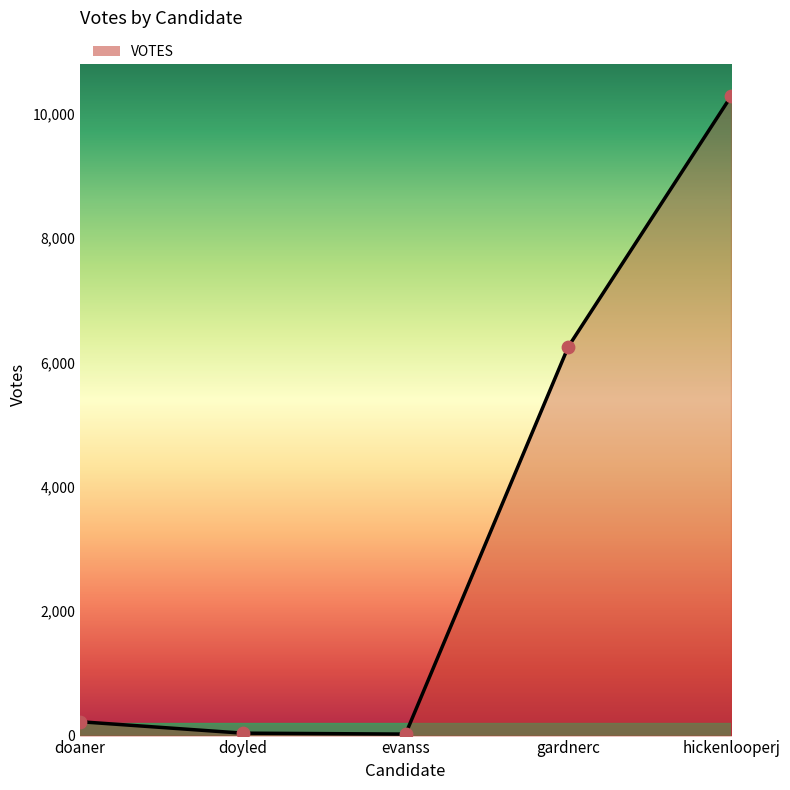

Approximately how many times larger is the value at hickenlooperj compared to doyled?

263.7